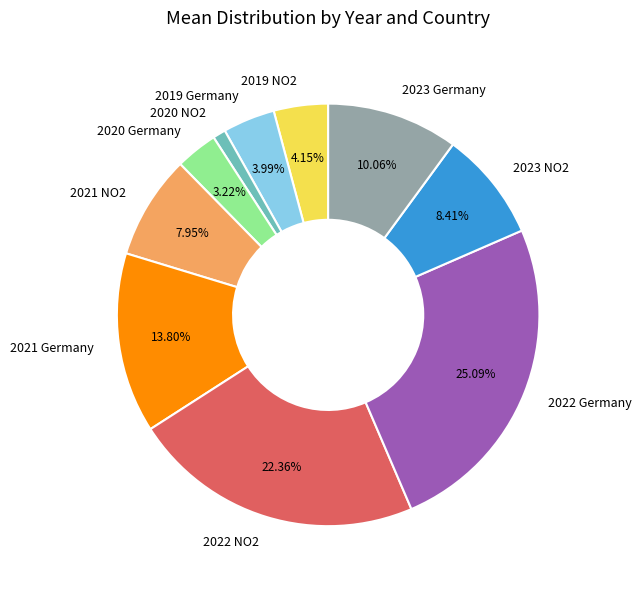

Approximately how many times larger is the value at 2020 NO2 compared to 2021 NO2?

0.1